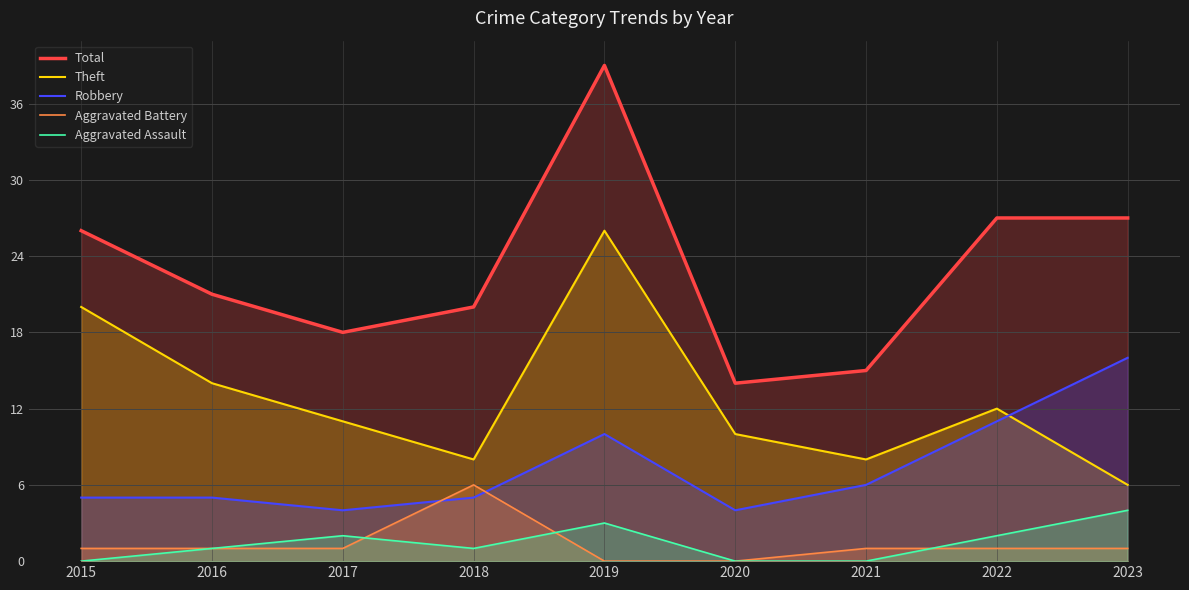

List the labels in order of Theft value, largest first.

2019, 2015, 2016, 2022, 2017, 2020, 2018, 2021, 2023